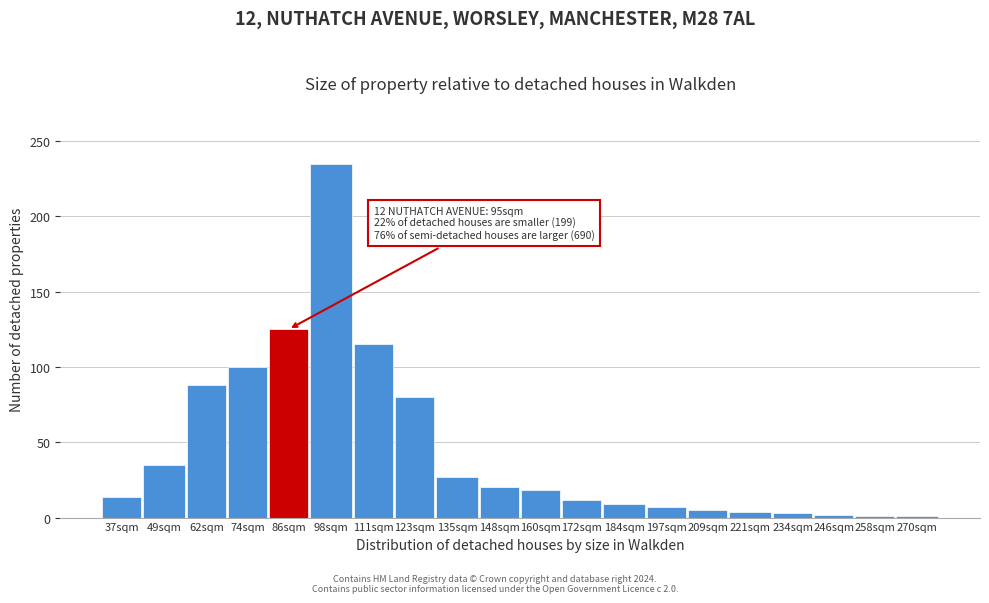

The chart shows a value of 9 at 184sqm. True or false?

True